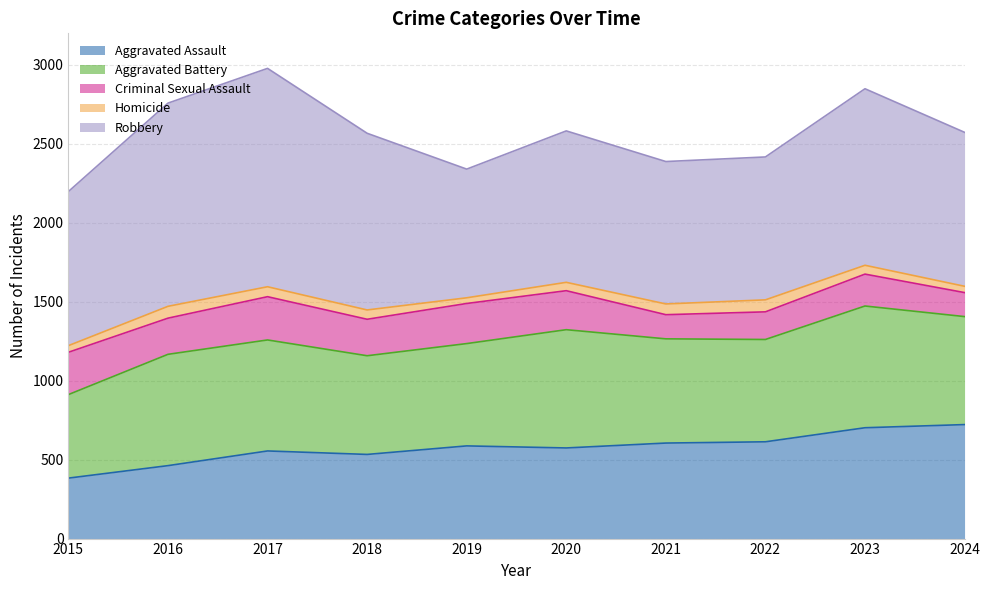

True or false: Homicide has more than 0 points higher than both neighbors.

True